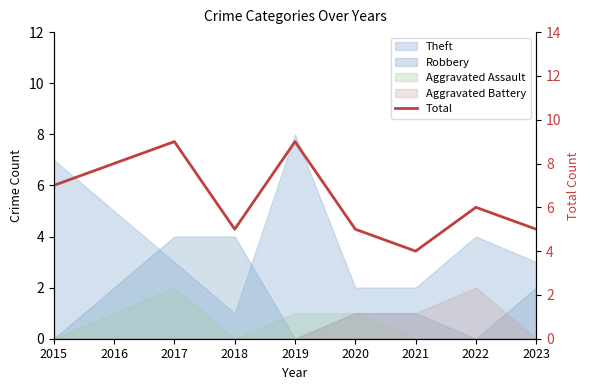

What is the sum of the values at 2015 and 2019?

16